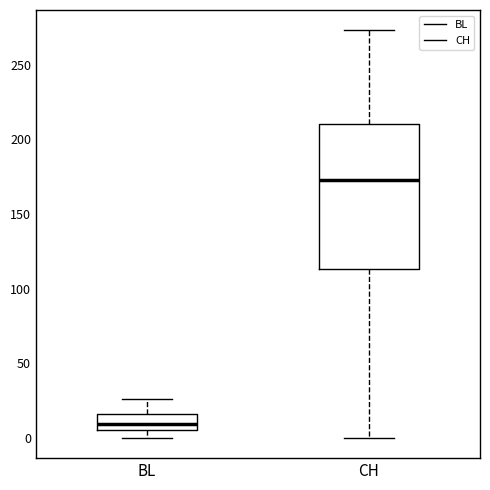

Reading left to right, transcribe this box plot: for each box, give where its median line is, the range the box spans, and where its two whiskers end, as read against the y-axis. The values are not printed on the chart, so give them approximately, as read against the axis.

BL: median 10, box 5 to 15, whiskers 0 to 25
CH: median 175, box 115 to 210, whiskers 0 to 275